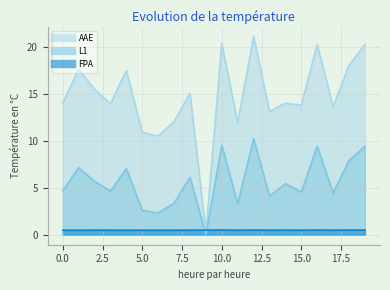

Reading left to right, list all the values displayed in this chart.

AAE: 0=14.1	1=17.7	2=15.5	3=14.0	4=17.5	5=10.9	6=10.5	7=12.1	8=15.1	9=0.3	10=20.4	11=12.0	12=21.2	13=13.2	14=14.0	15=13.8	16=20.3	17=13.7	18=18.1	19=20.3
L1: 0=4.7	1=7.2	2=5.7	3=4.7	4=7.1	5=2.6	6=2.3	7=3.4	8=6.1	9=0.0	10=9.6	11=3.3	12=10.2	13=4.1	14=5.5	15=4.6	16=9.4	17=4.5	18=7.9	19=9.4
FPA: 0=0.5	1=0.5	2=0.5	3=0.5	4=0.5	5=0.5	6=0.5	7=0.5	8=0.5	9=0.5	10=0.5	11=0.5	12=0.5	13=0.5	14=0.5	15=0.5	16=0.5	17=0.5	18=0.5	19=0.5